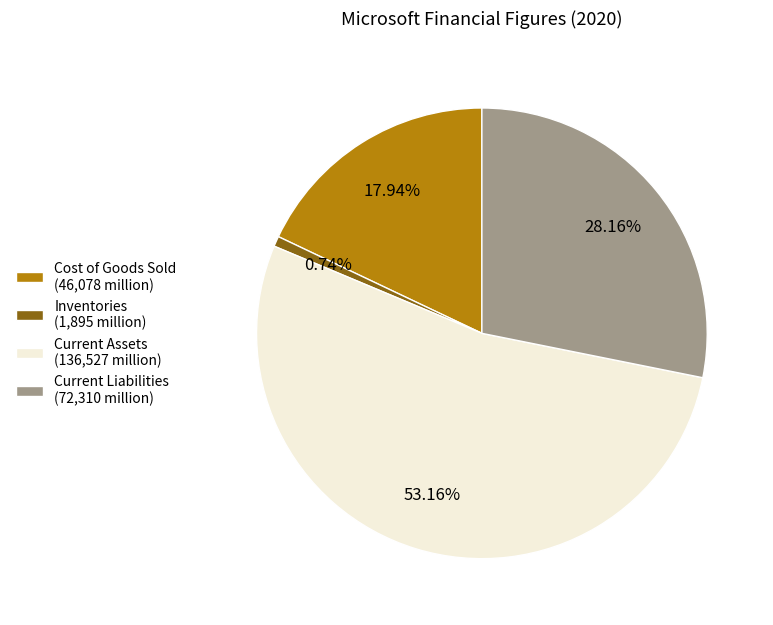

What is the majority slice?

Current Assets